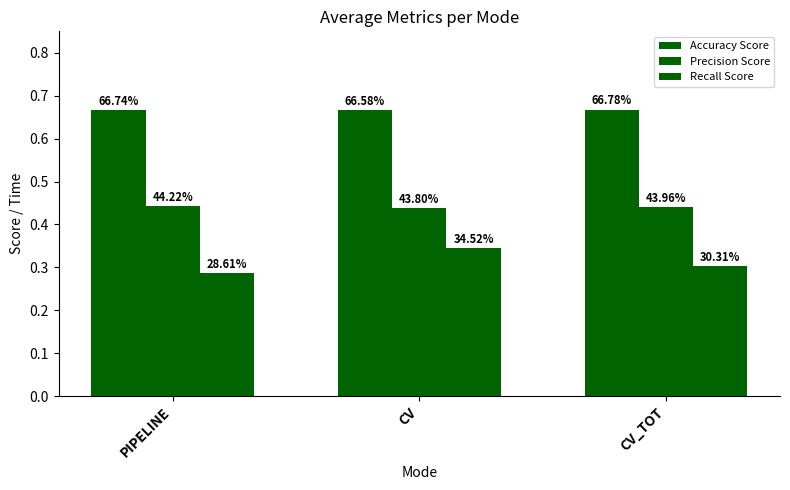

How many bars are there in total?

9